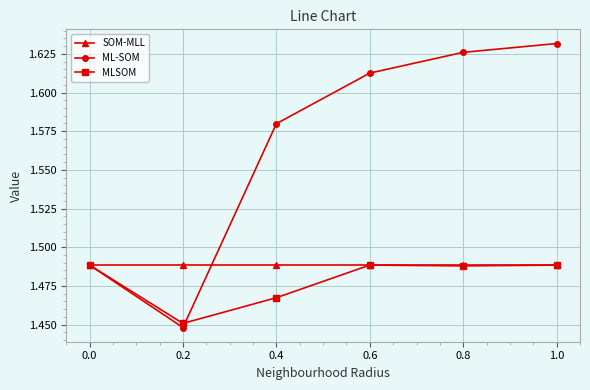

How many interior local valleys does the ML-SOM series have?

1